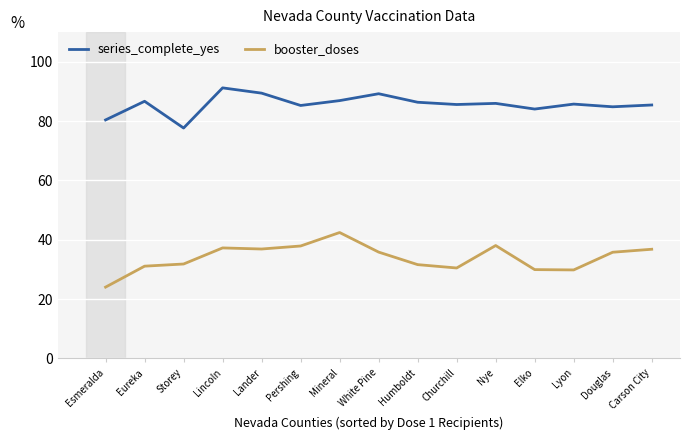

Which category has the highest value across all series?

Lincoln